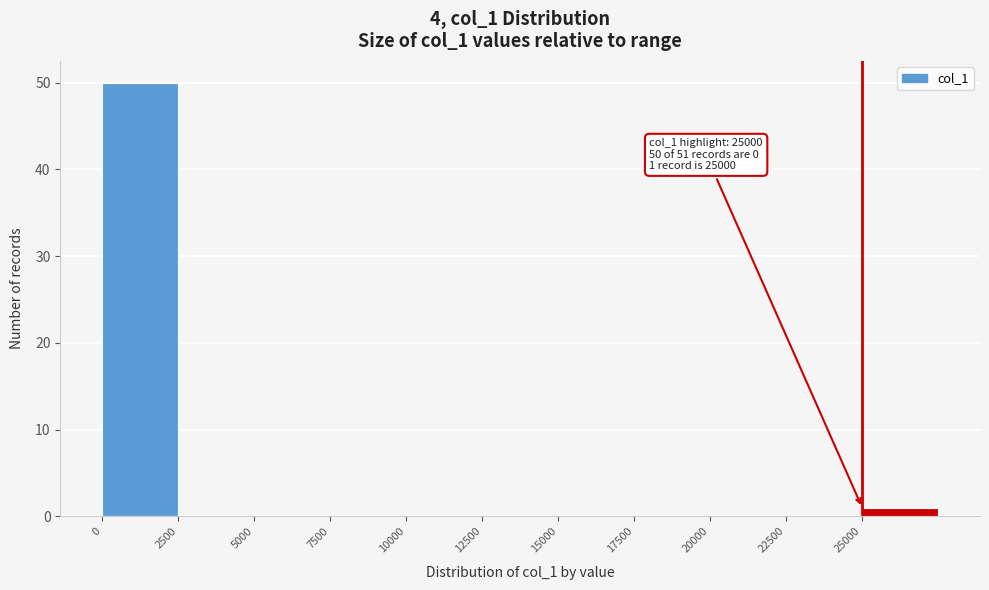

Which range on the x-axis has the tallest bar?

0 to 2500